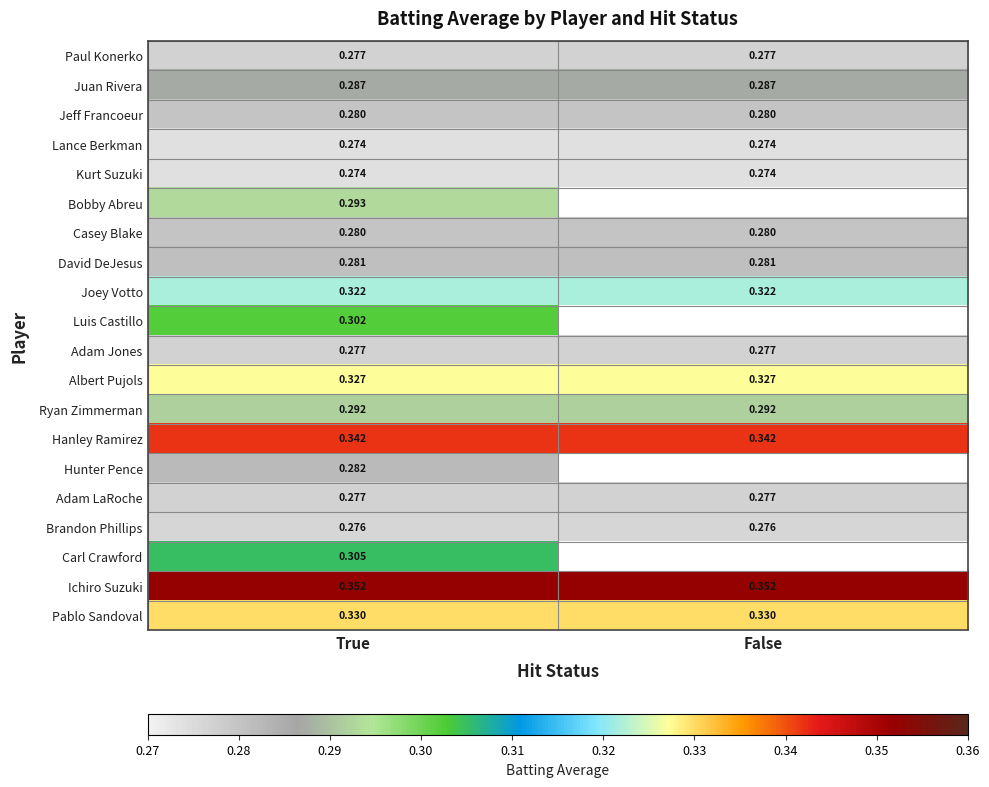

Is the value of Juan Rivera at False greater than the value of Paul Konerko at True?

Yes